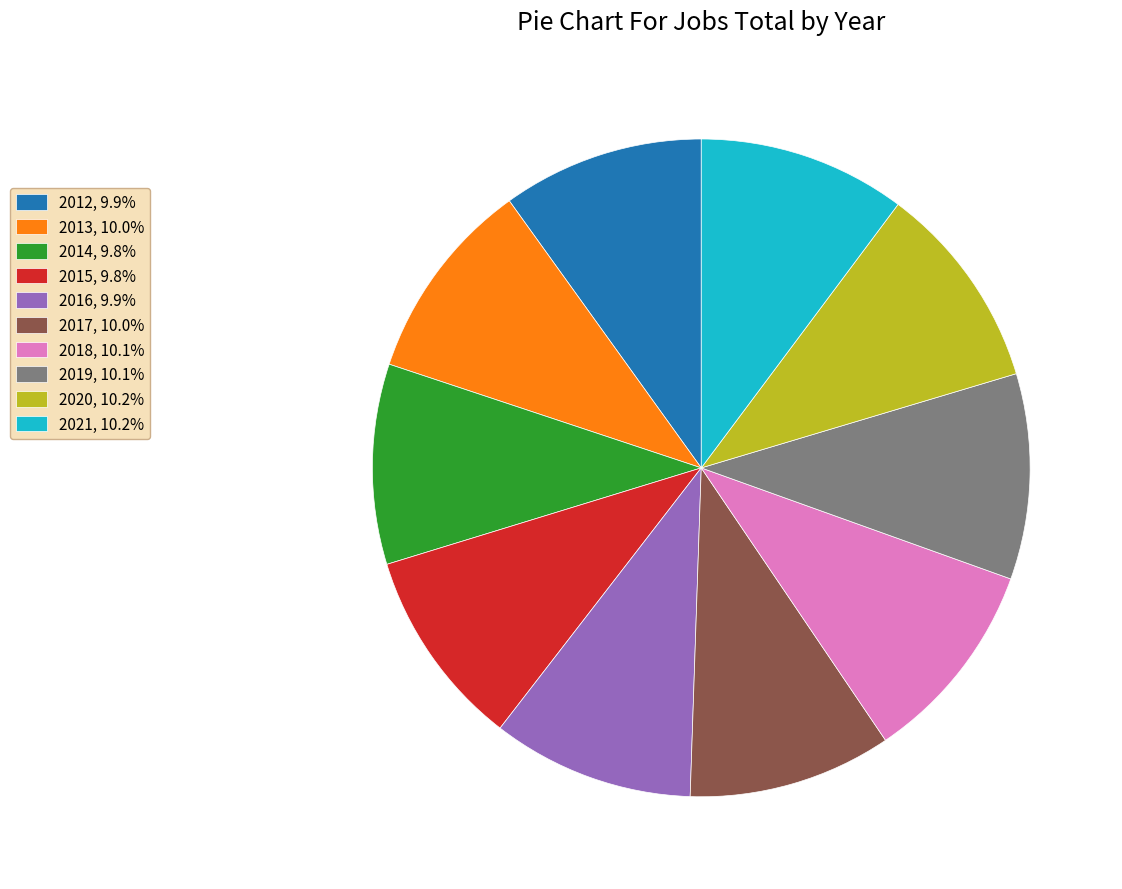

Approximately how many times larger is the value at 2016 compared to 2012?

1.0